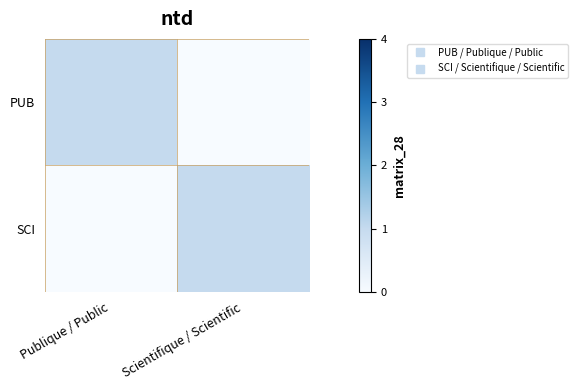

At how many categories does at least one series exceed 0?

2